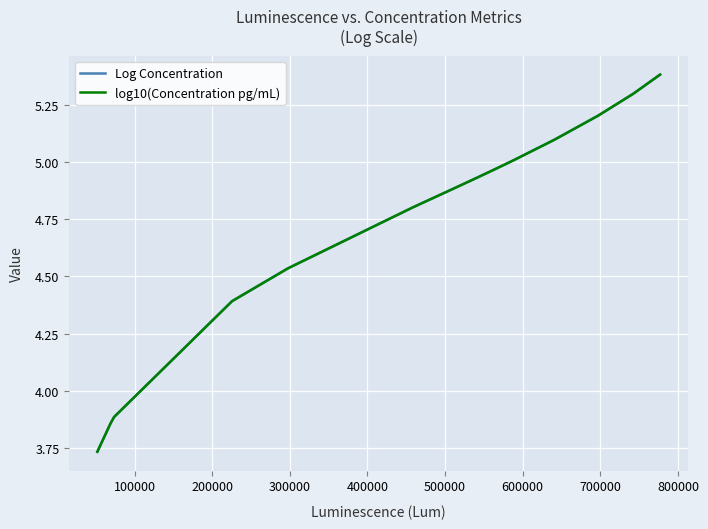

What is the difference between the maximum and minimum values in the Log Concentration series?

1.7